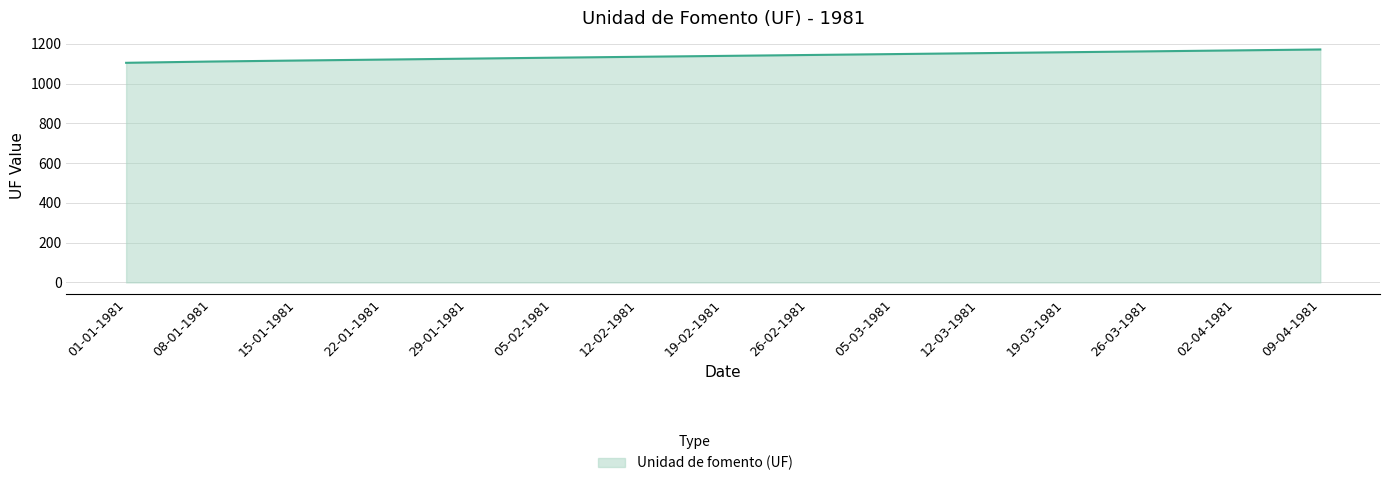

What is the change in value from 15-01-1981 to 19-03-1981?

+41.7